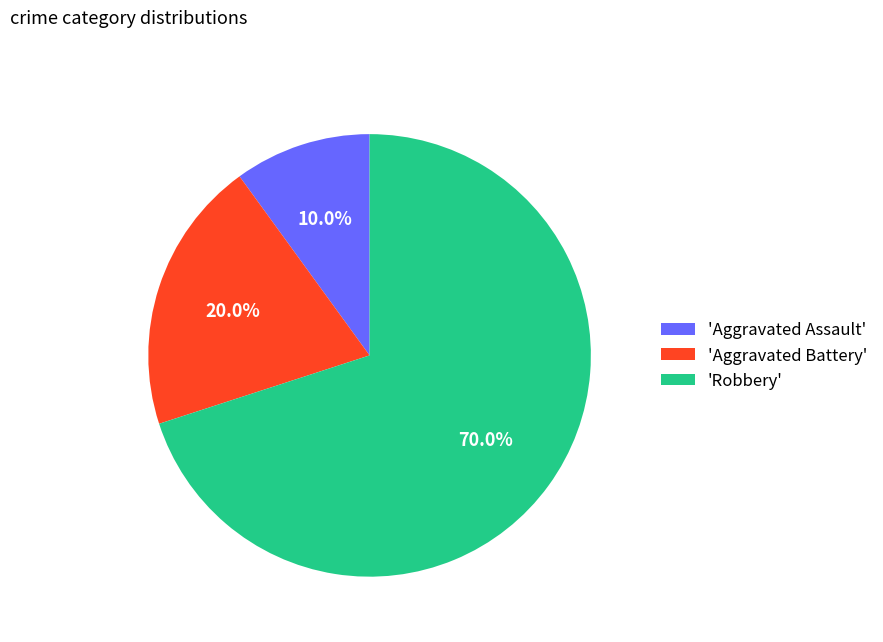

What percentage is NOT represented by 'Aggravated Battery'?

80.0%